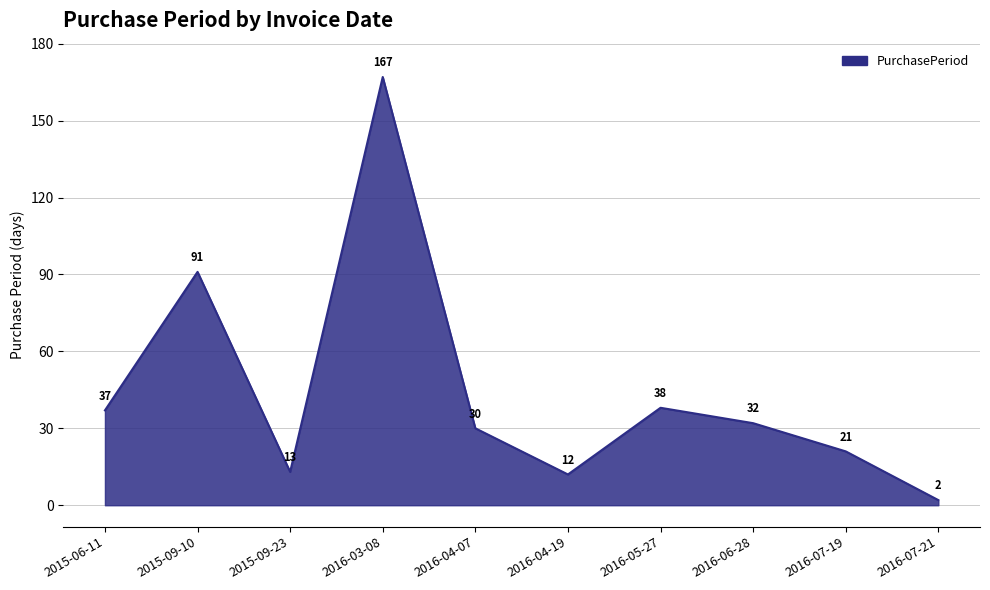

Approximately how many times larger is the value at 2016-05-27 compared to 2016-04-07?

1.3